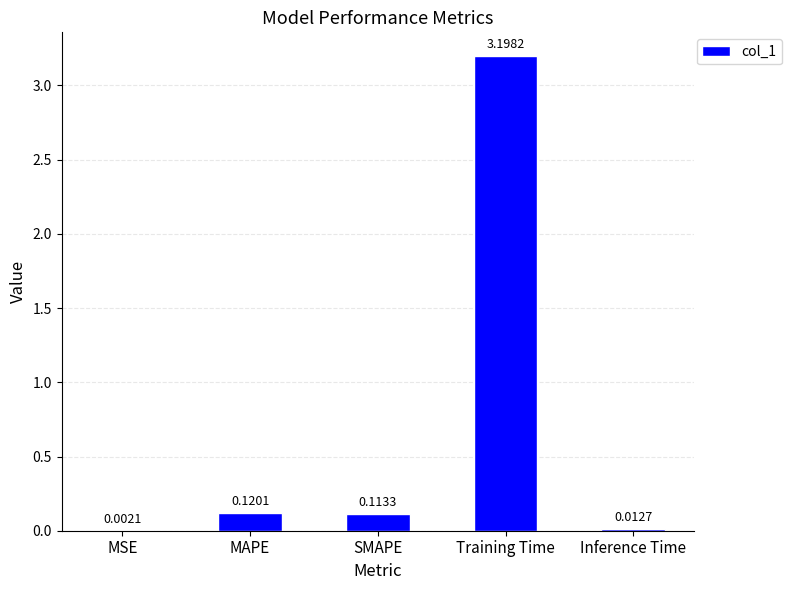

Between SMAPE and Training Time, which is larger?

Training Time